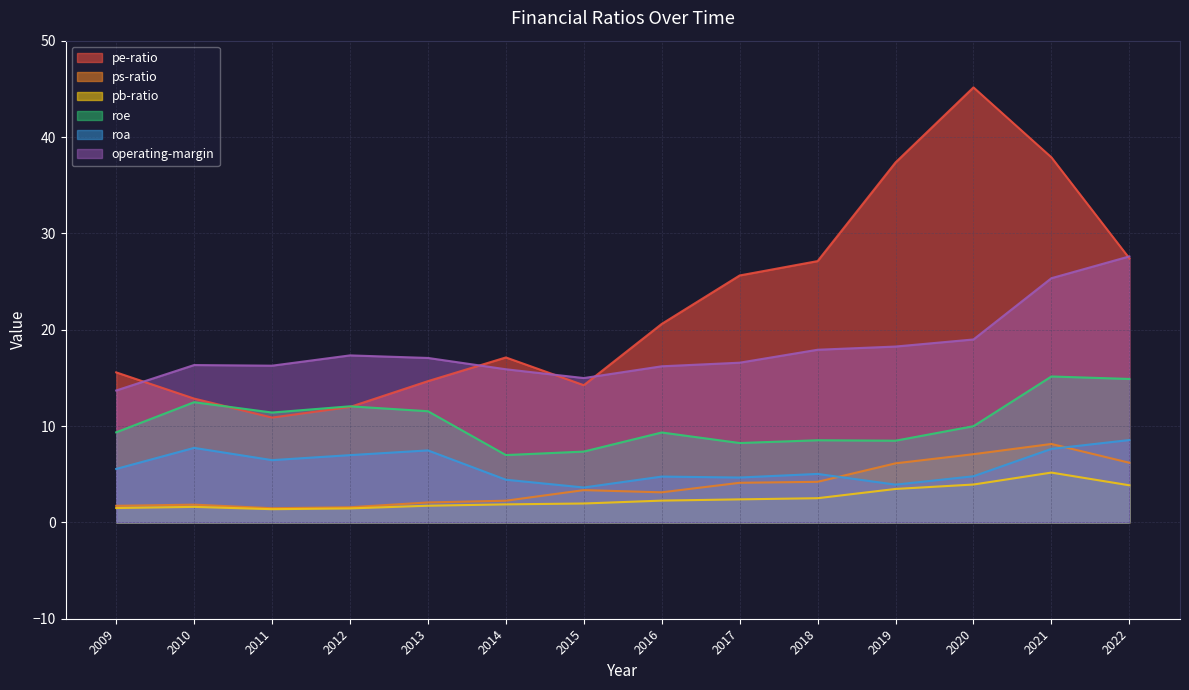

How many lines are shown in the chart?

6